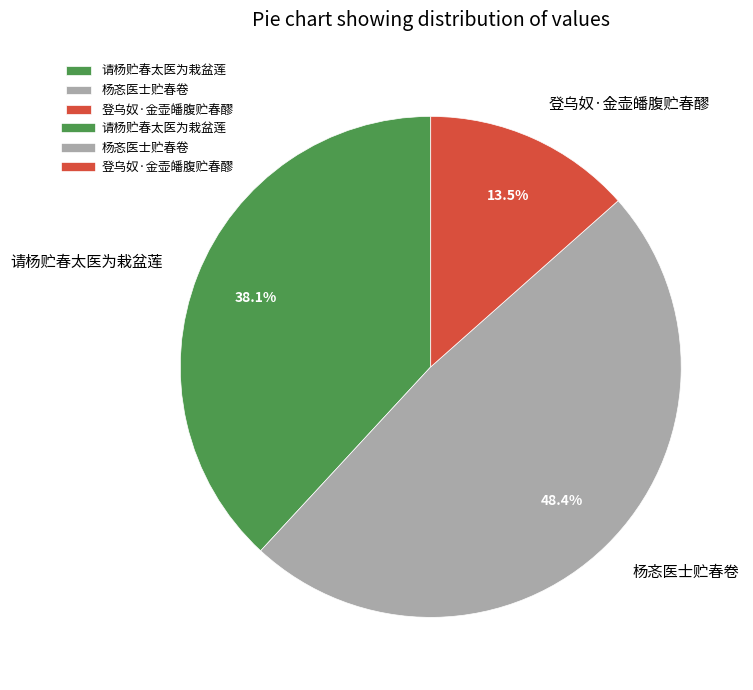

Combined, what portion of the pie is 请杨贮春太医为栽盆莲 and 登乌奴·金壶皤腹贮春醪?

51.6%